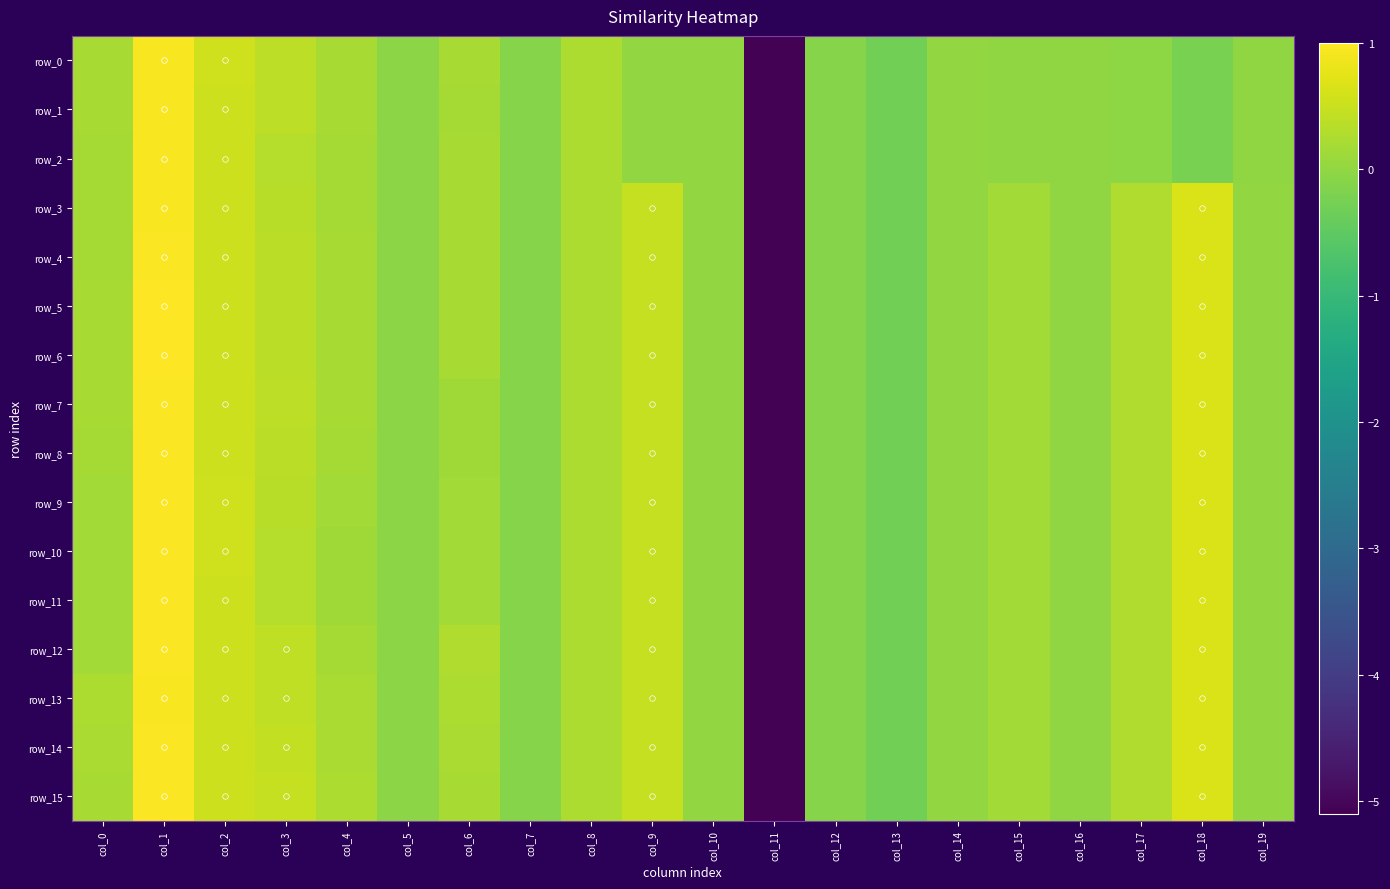

How many distinct data groups are displayed?

16